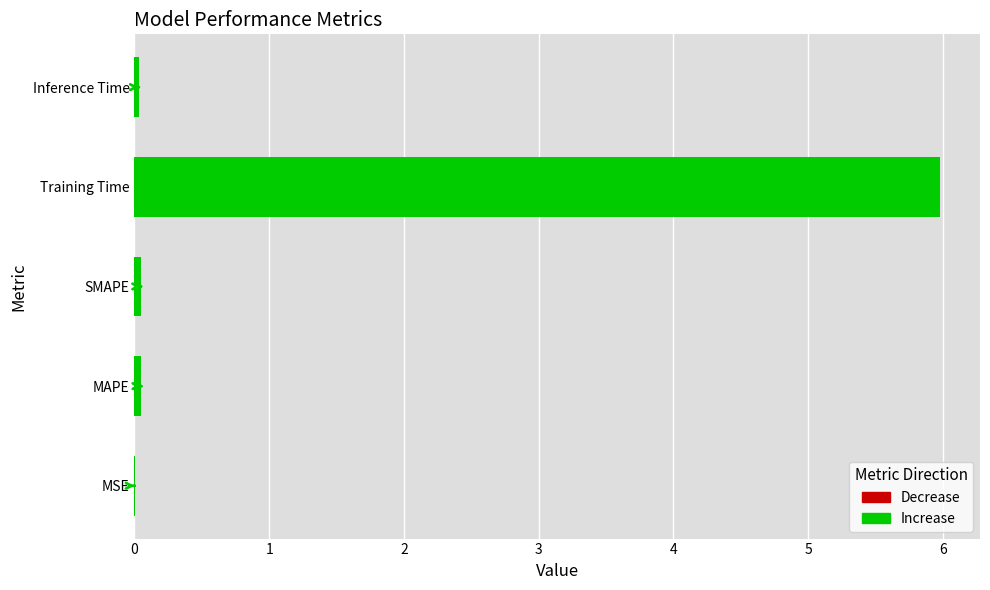

True or false: the data shows 0.0 at Inference Time.

True